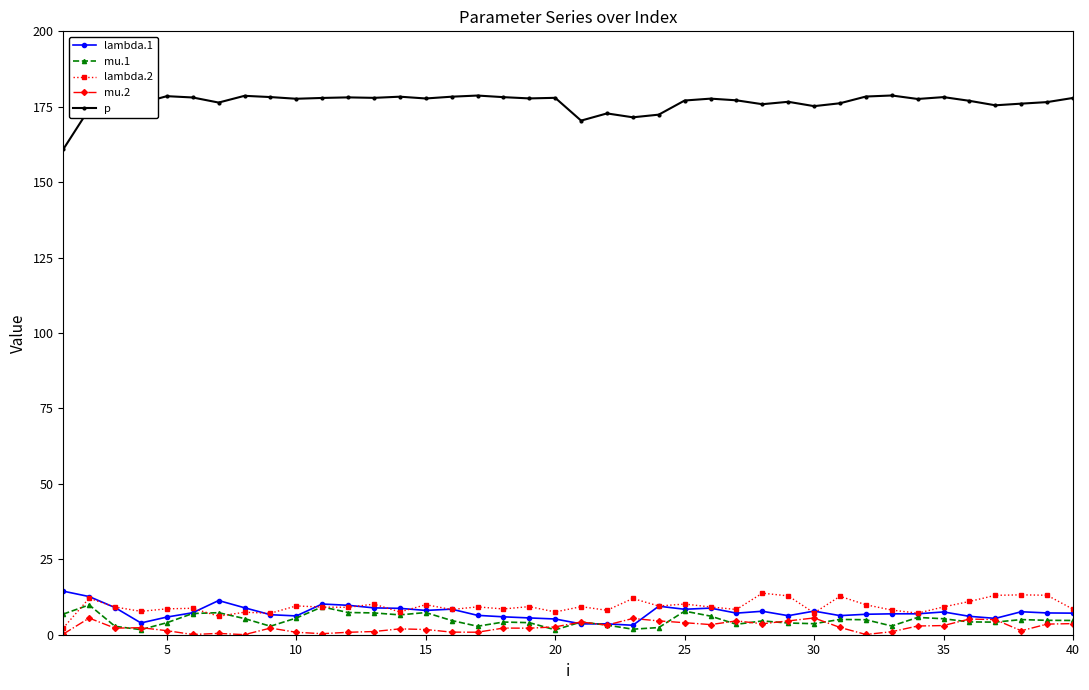

True or false: p and mu.2 cross at least once.

False